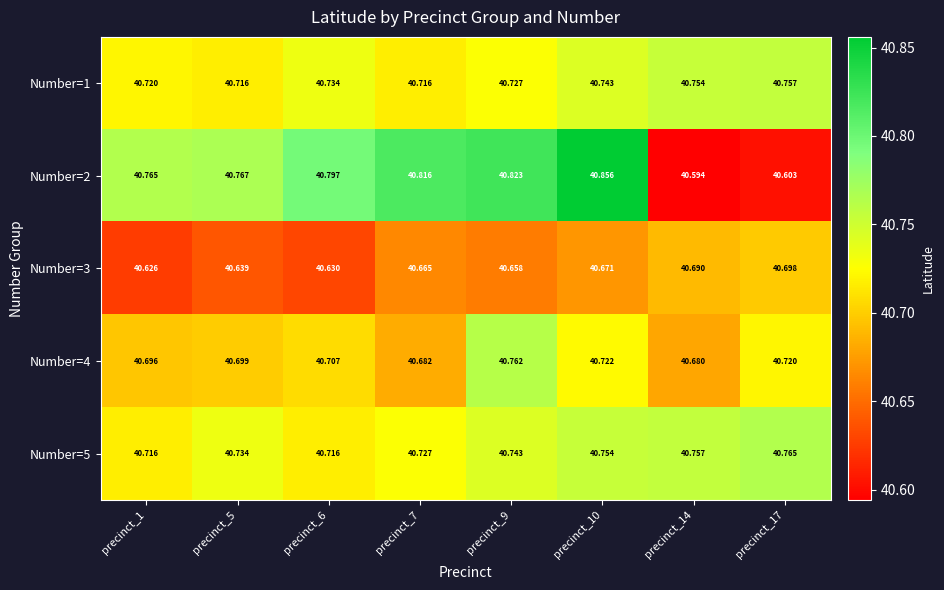

Is the value of Number=3 at precinct_1 greater than the value of Number=2 at precinct_1?

No